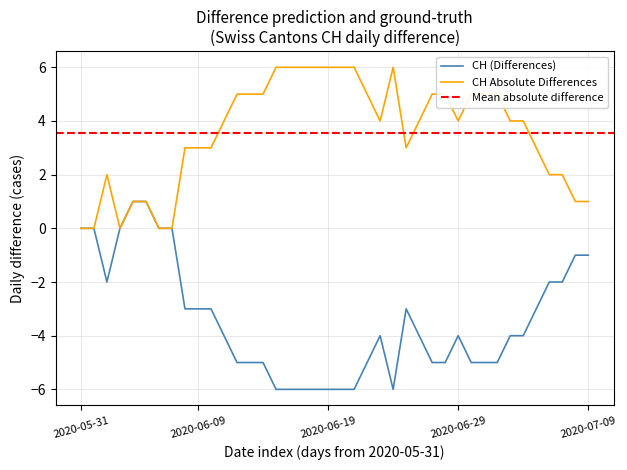

Is it true that CH Absolute Differences equals 2 at 2020-06-29?

False